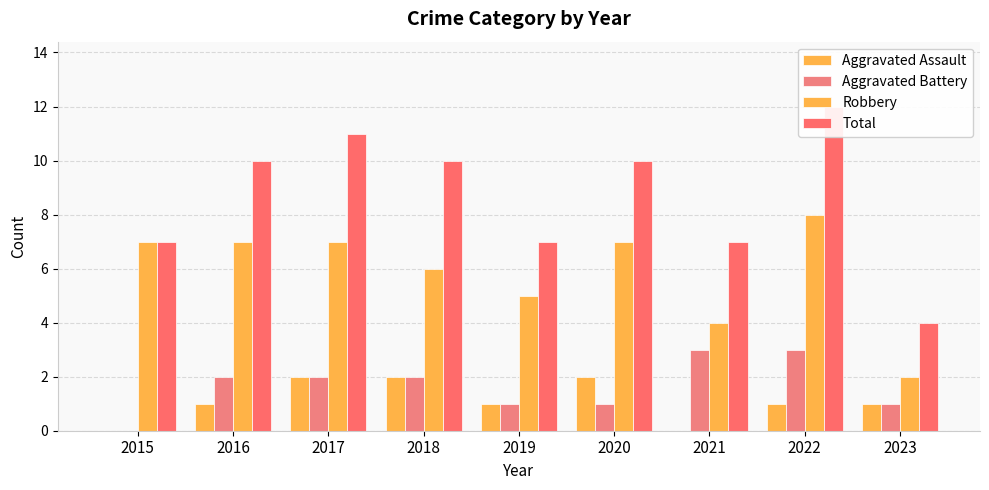

What is the difference between the maximum and minimum values in the Aggravated Assault series?

2